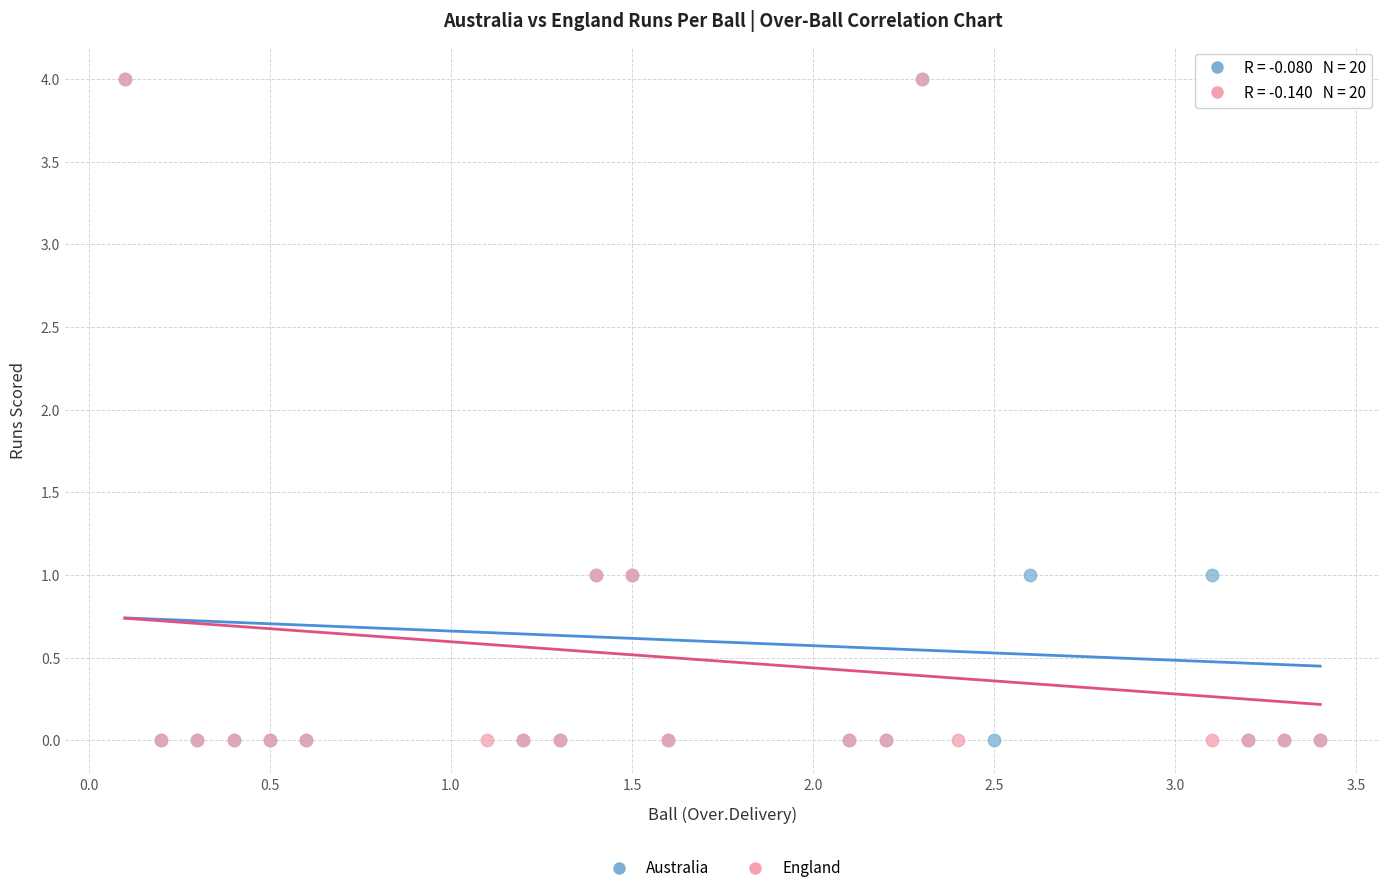

What are all the series names shown in the legend?

Australia, England